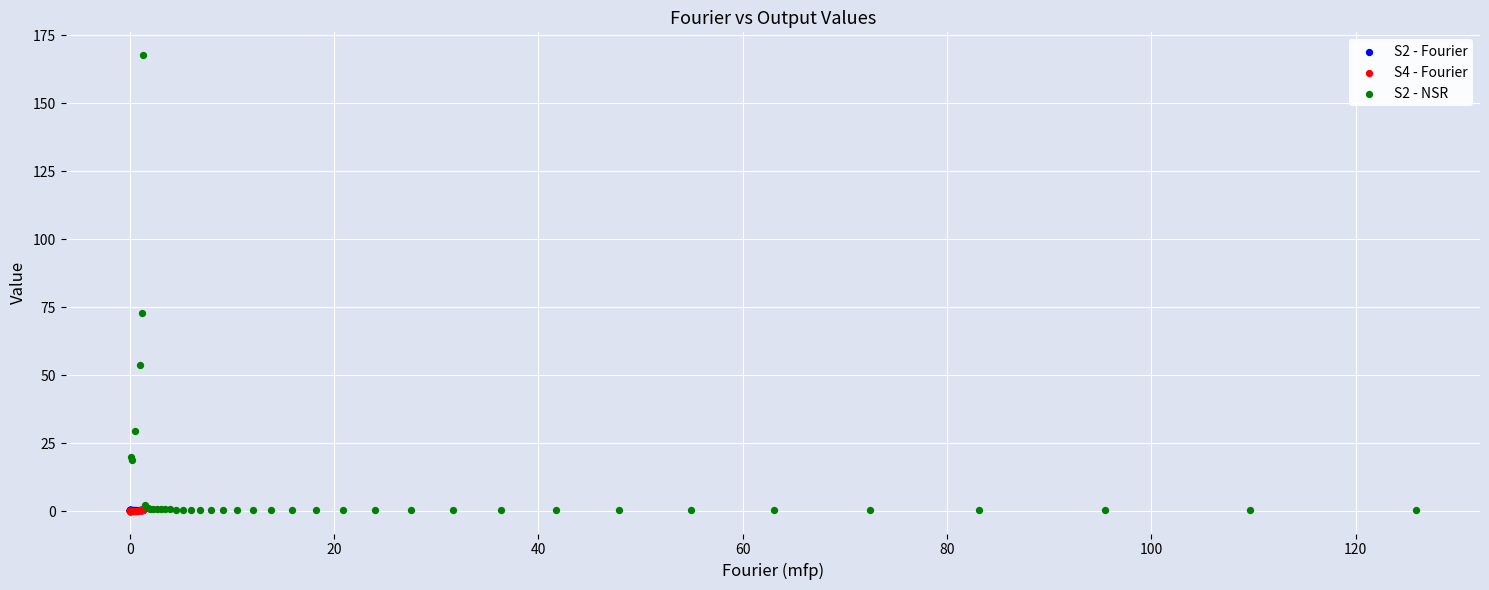

Which series has the largest Y range (max minus min)?

S2 - NSR